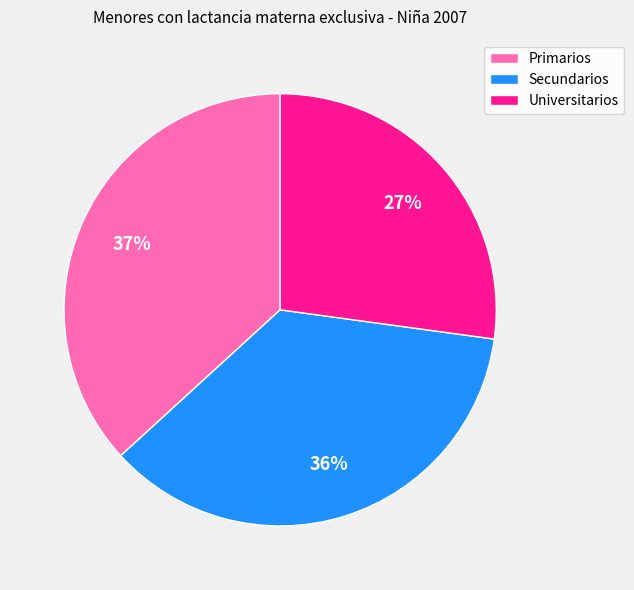

To the nearest percent, what portion does Primarios represent?

37%